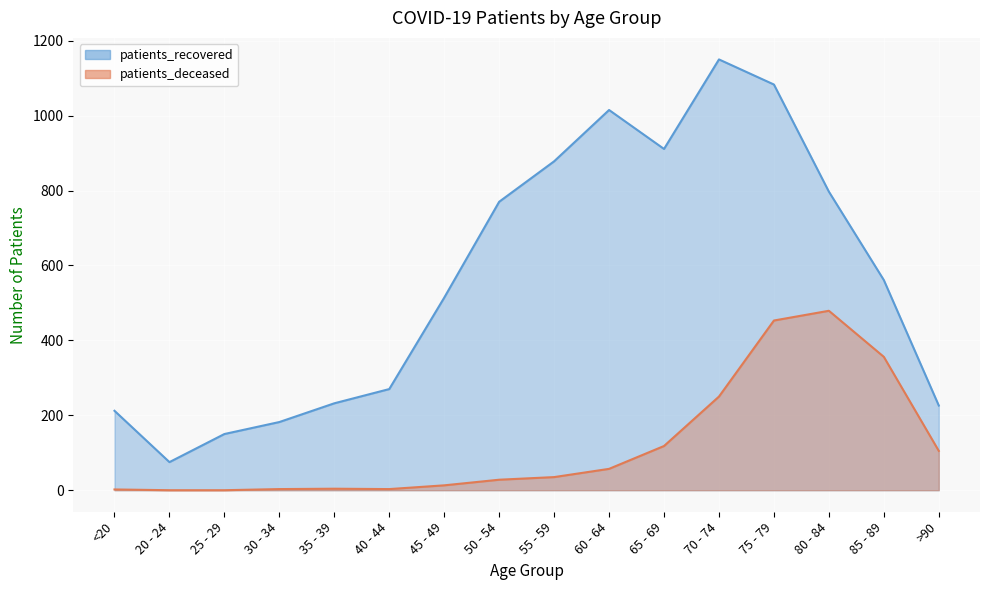

True or false: patients_deceased and patients_recovered cross at least once.

False